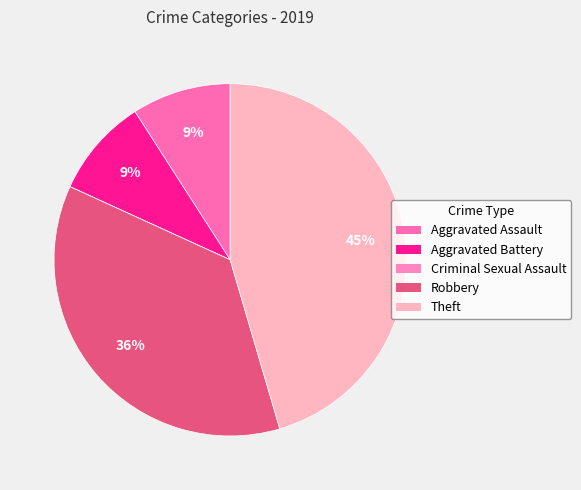

What percentage is the Aggravated Assault slice, to the nearest percent?

9%